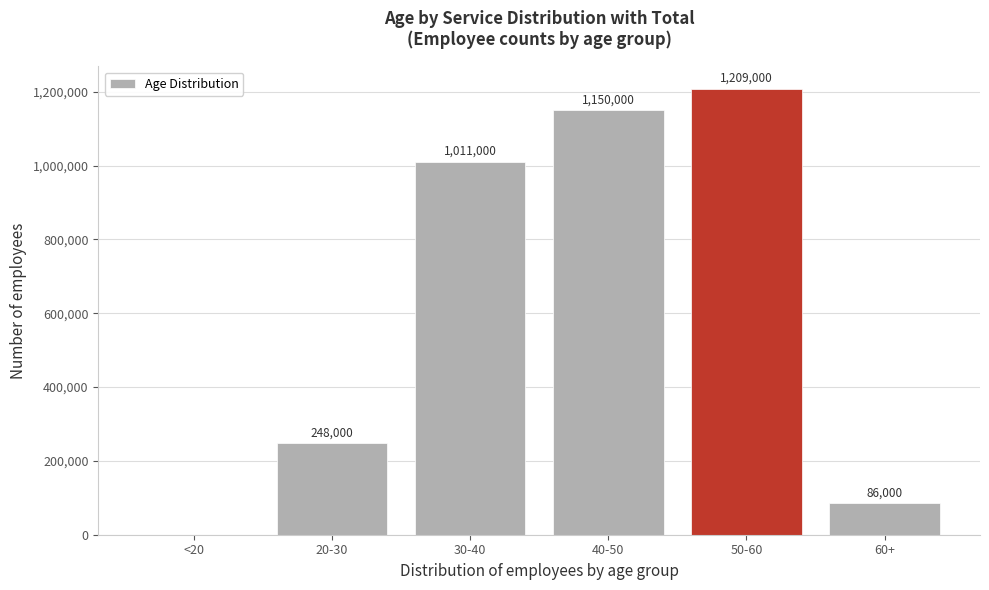

Reading left to right, transcribe all the data shown in this chart.

<20=0	20-30=248000	30-40=1011000	40-50=1150000	50-60=1209000	60+=86000